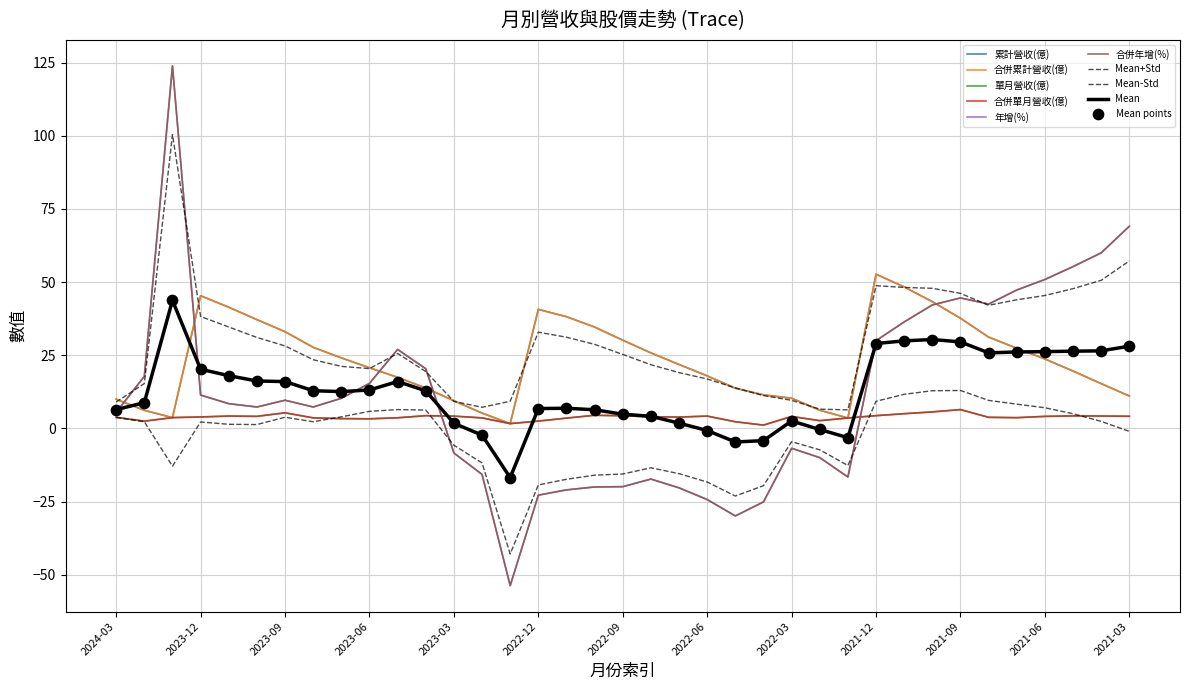

What are all the series names shown in the legend?

累計營收(億), 合併累計營收(億), 單月營收(億), 合併單月營收(億), 年增(%), 合併年增(%)